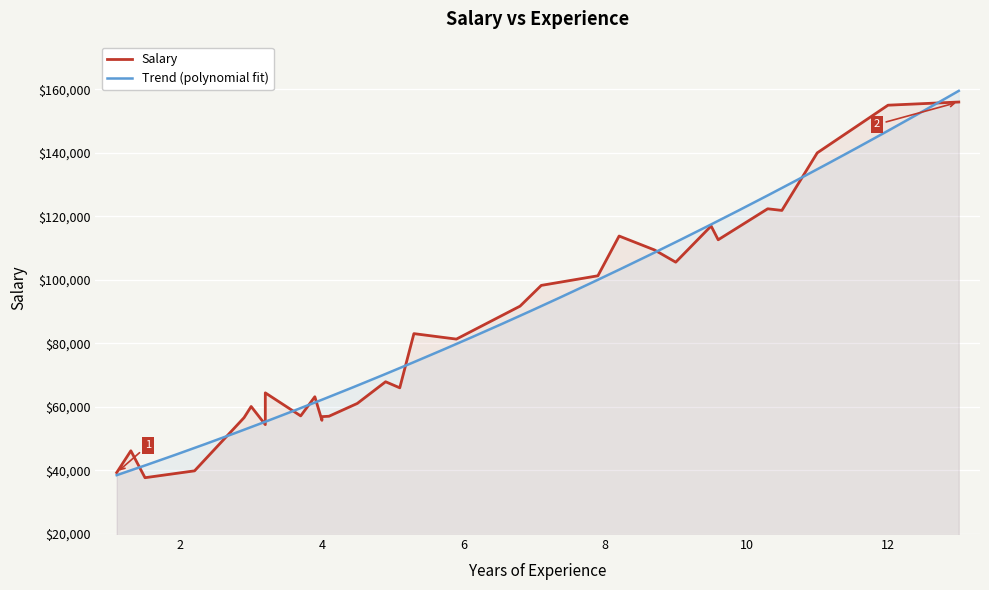

What is the maximum value for Trend (polynomial fit)?

159514.7